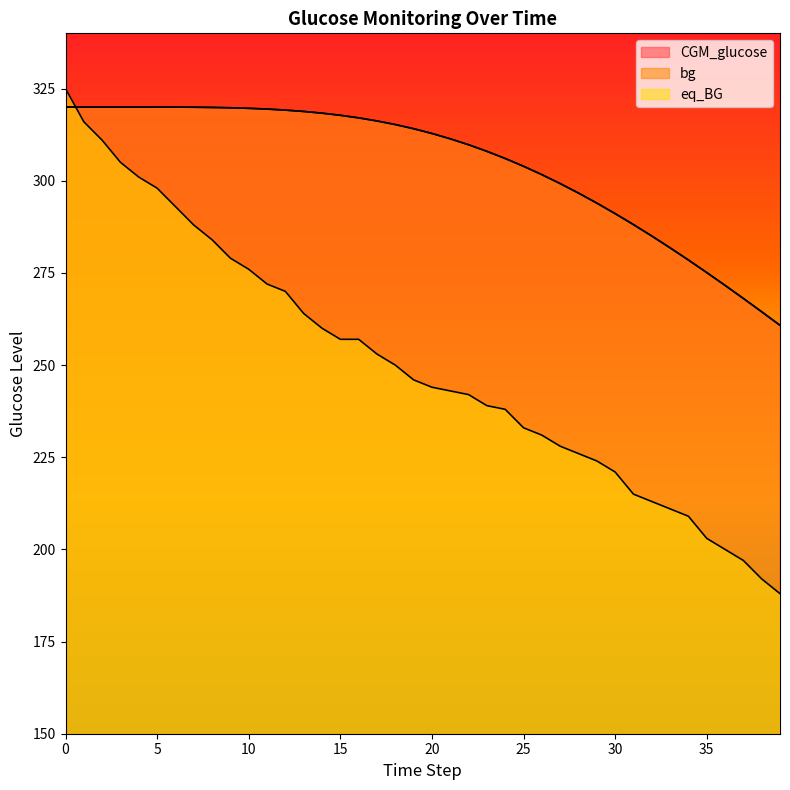

Reading left to right, extract all data points from this chart.

CGM_glucose: 0=320.0	1=320.0	2=320.0	3=320.0	4=320.0	5=320.0	6=320.0	7=320.0	8=319.9	9=319.8	10=319.7	11=319.5	12=319.2	13=318.8	14=318.3	15=317.8	16=317.1	17=316.2	18=315.3	19=314.1	20=312.8	21=311.4	22=309.8	23=308.0	24=306.0	25=303.9	26=301.7	27=299.2	28=296.7	29=294.0	30=291.1	31=288.1	32=285.0	33=281.8	34=278.5	35=275.1	36=271.6	37=268.1	38=264.5	39=260.8
bg: 0=320.0	1=320.0	2=320.0	3=320.0	4=320.0	5=320.0	6=320.0	7=320.0	8=319.9	9=319.8	10=319.7	11=319.5	12=319.2	13=318.8	14=318.4	15=317.8	16=317.1	17=316.2	18=315.3	19=314.1	20=312.8	21=311.4	22=309.8	23=308.0	24=306.1	25=303.9	26=301.7	27=299.2	28=296.7	29=293.9	30=291.1	31=288.1	32=285.0	33=281.8	34=278.5	35=275.1	36=271.6	37=268.1	38=264.5	39=260.8
eq_BG: 0=325.0	1=316.0	2=311.0	3=305.0	4=301.0	5=298.0	6=293.0	7=288.0	8=284.0	9=279.0	10=276.0	11=272.0	12=270.0	13=264.0	14=260.0	15=257.0	16=257.0	17=253.0	18=250.0	19=246.0	20=244.0	21=243.0	22=242.0	23=239.0	24=238.0	25=233.0	26=231.0	27=228.0	28=226.0	29=224.0	30=221.0	31=215.0	32=213.0	33=211.0	34=209.0	35=203.0	36=200.0	37=197.0	38=192.0	39=188.0